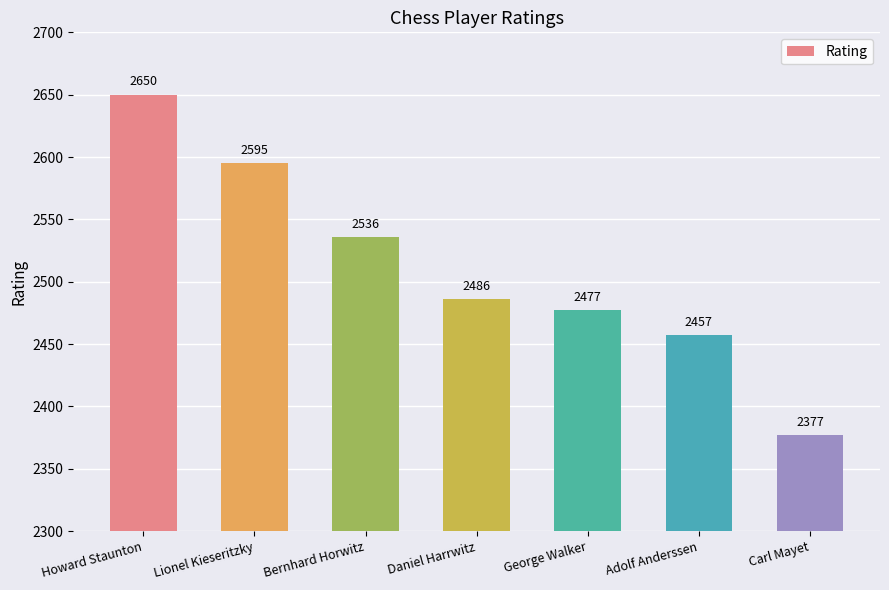

Reading right to left, extract all data points from this chart.

Carl Mayet=2377	Adolf Anderssen=2457	George Walker=2477	Daniel Harrwitz=2486	Bernhard Horwitz=2536	Lionel Kieseritzky=2595	Howard Staunton=2650